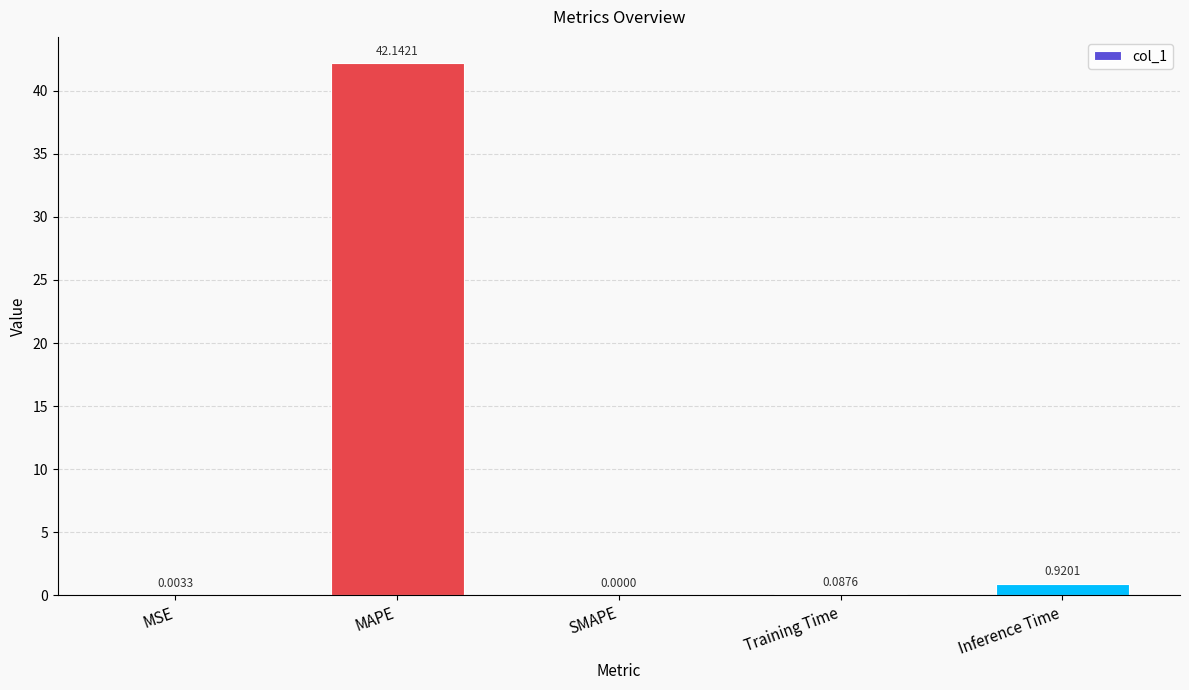

How many series are shown in this chart?

1